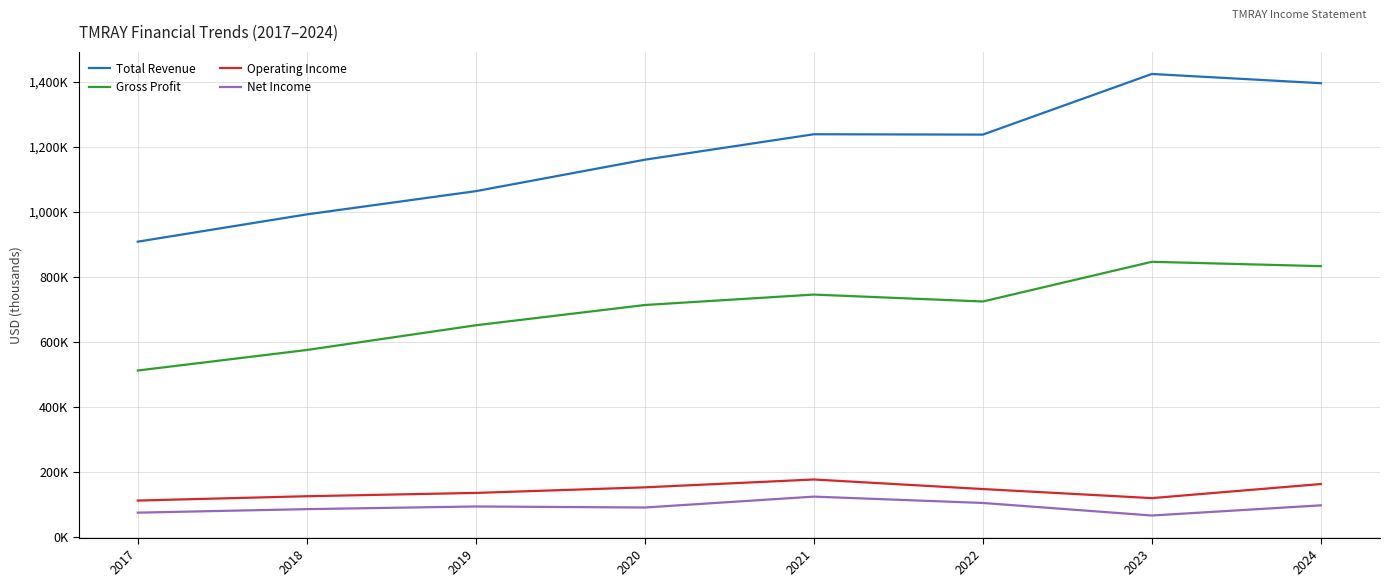

What is the average value of the Net Income series?

91900